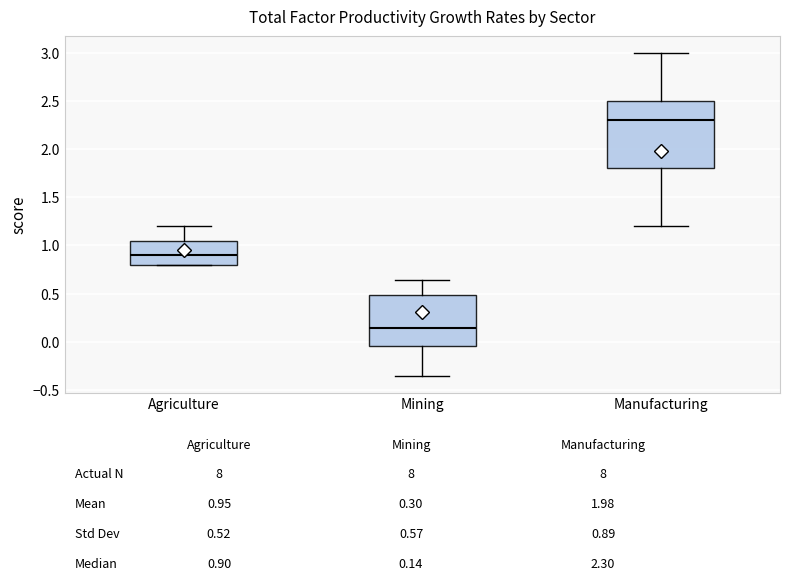

Where does the upper whisker of the box for Mining end on the y-axis? The values are not printed on the chart, so give them approximately, as read against the axis.

0.65